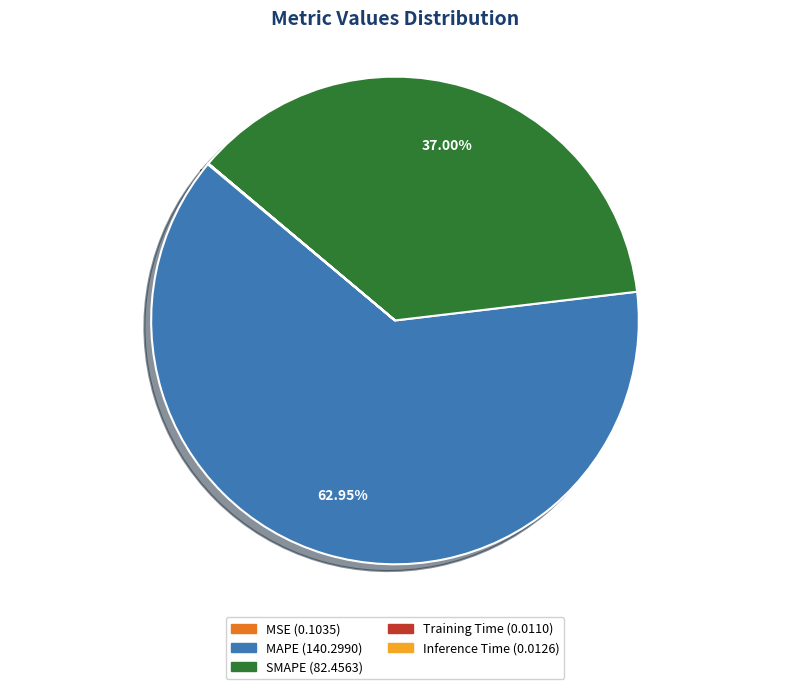

What is the ratio of the value at SMAPE to the value at MAPE?

0.6